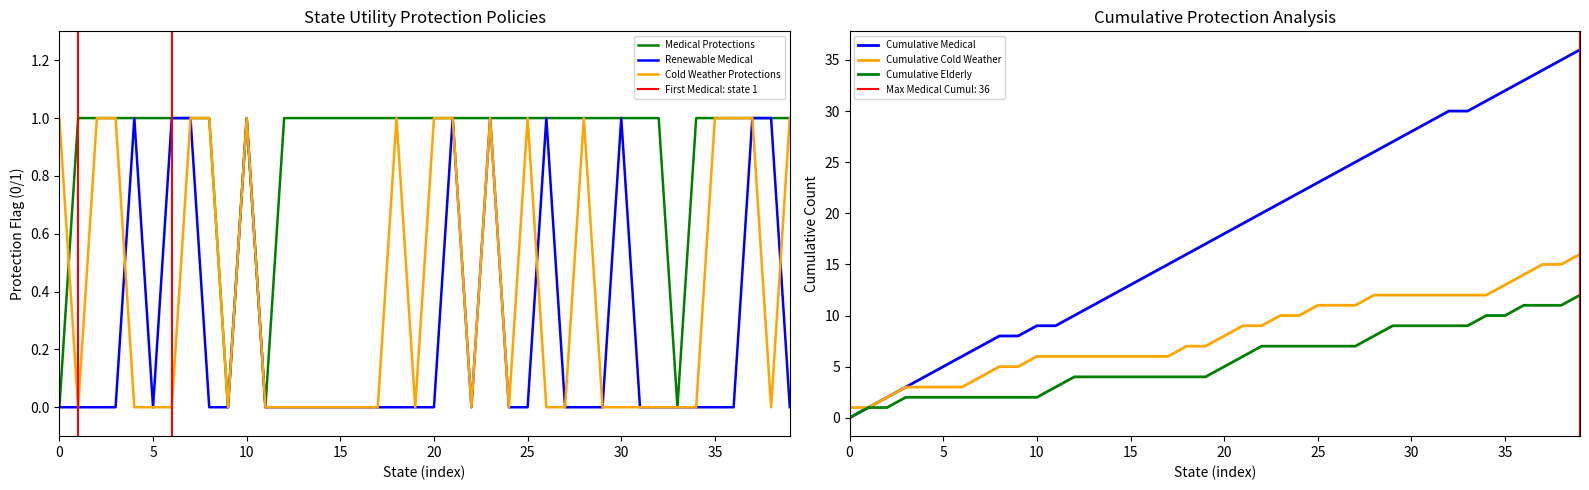

True or false: Renewable Medical has a value of 0 at 20.

True